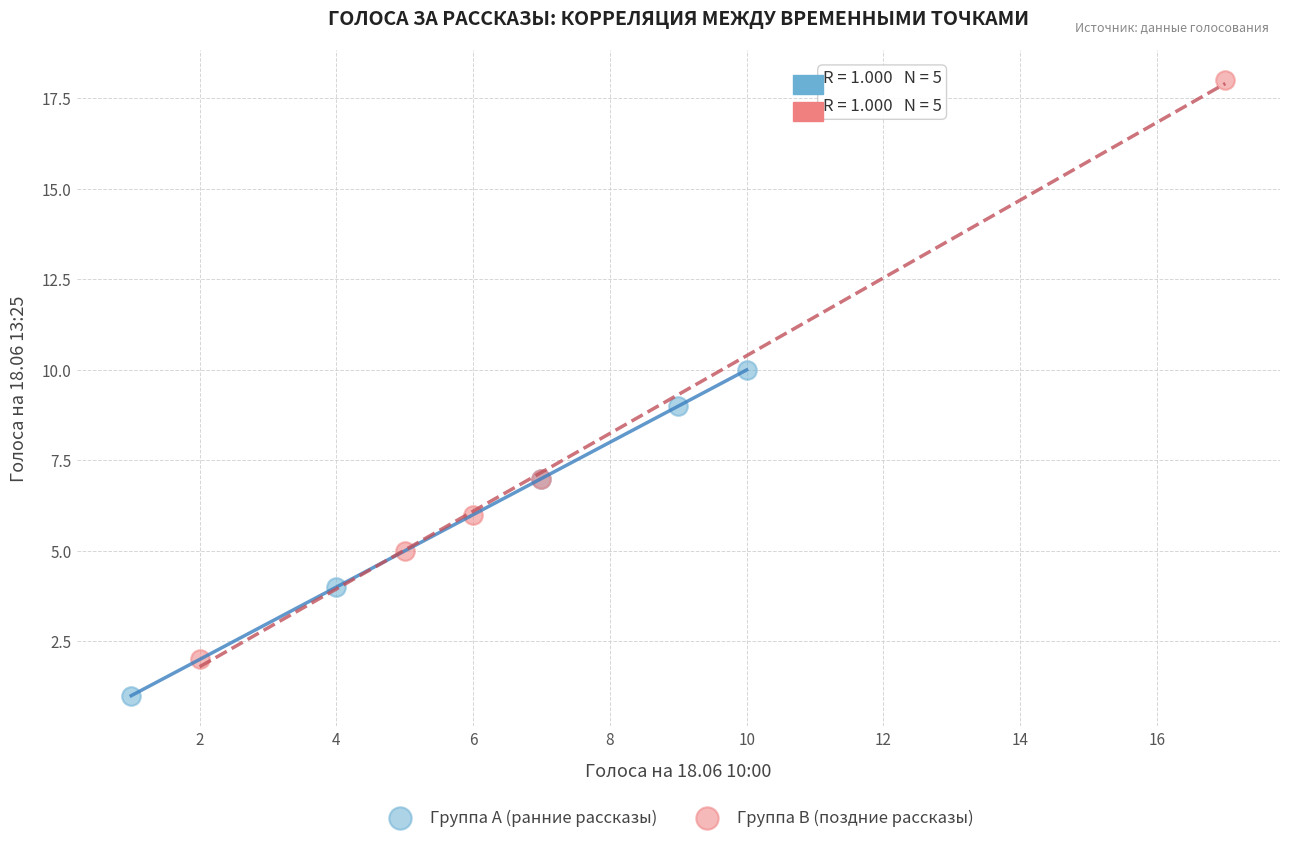

Which series has the largest Y range (max minus min)?

Группа B (поздние рассказы)